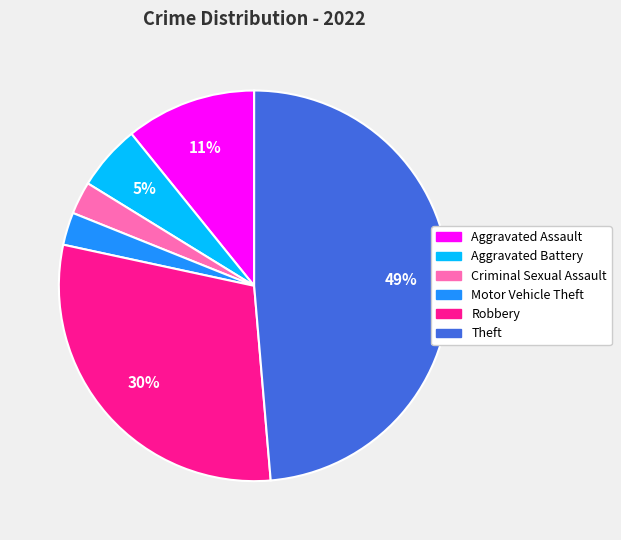

Count the number of slices in the pie.

6